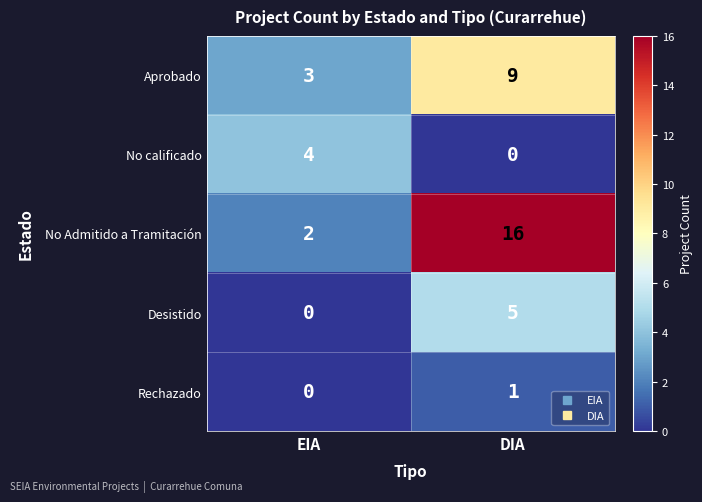

Reading left to right, list all the values displayed in this chart.

Aprobado: EIA=3	DIA=9
No calificado: EIA=4	DIA=0
No Admitido a Tramitación: EIA=2	DIA=16
Desistido: EIA=0	DIA=5
Rechazado: EIA=0	DIA=1